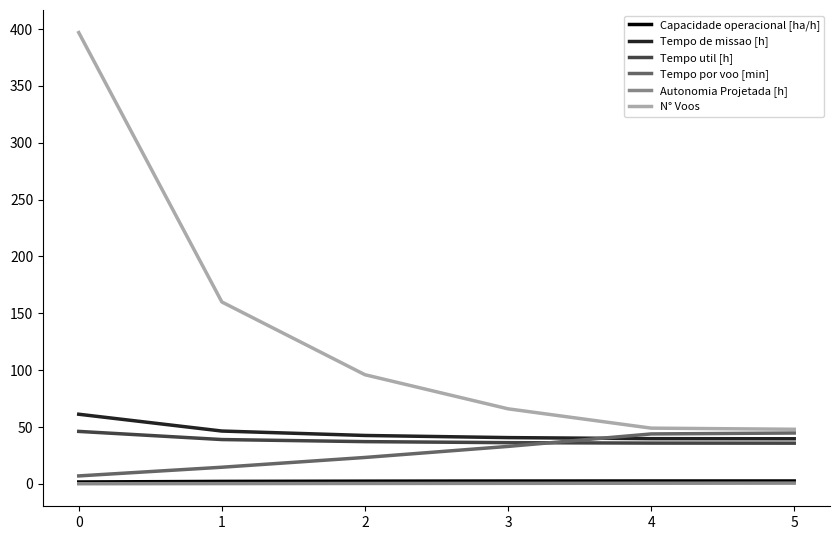

True or false: Autonomia Projetada [h] and Tempo util [h] cross at least once.

False